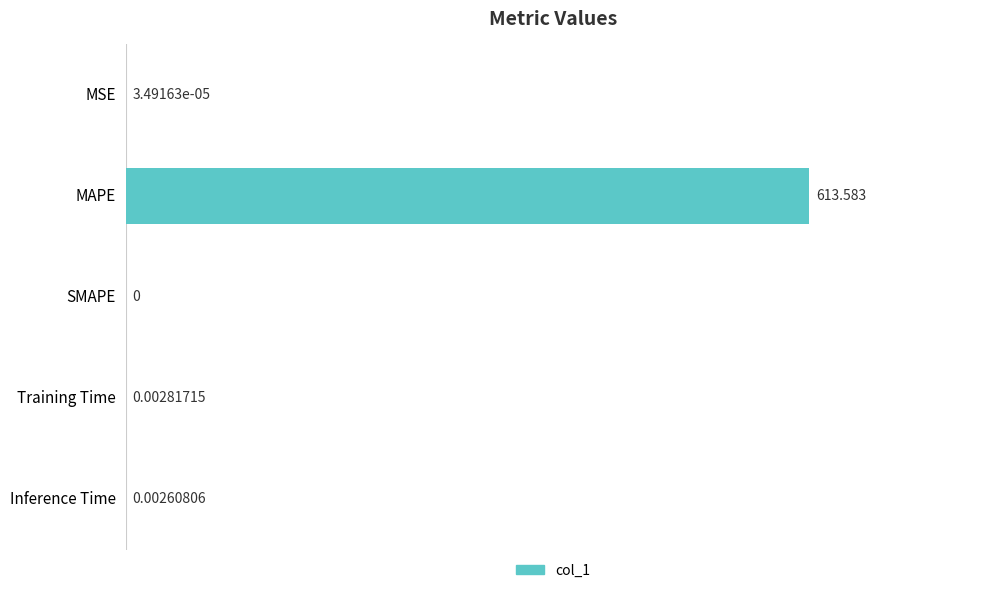

Between MSE and SMAPE, which is larger?

MSE